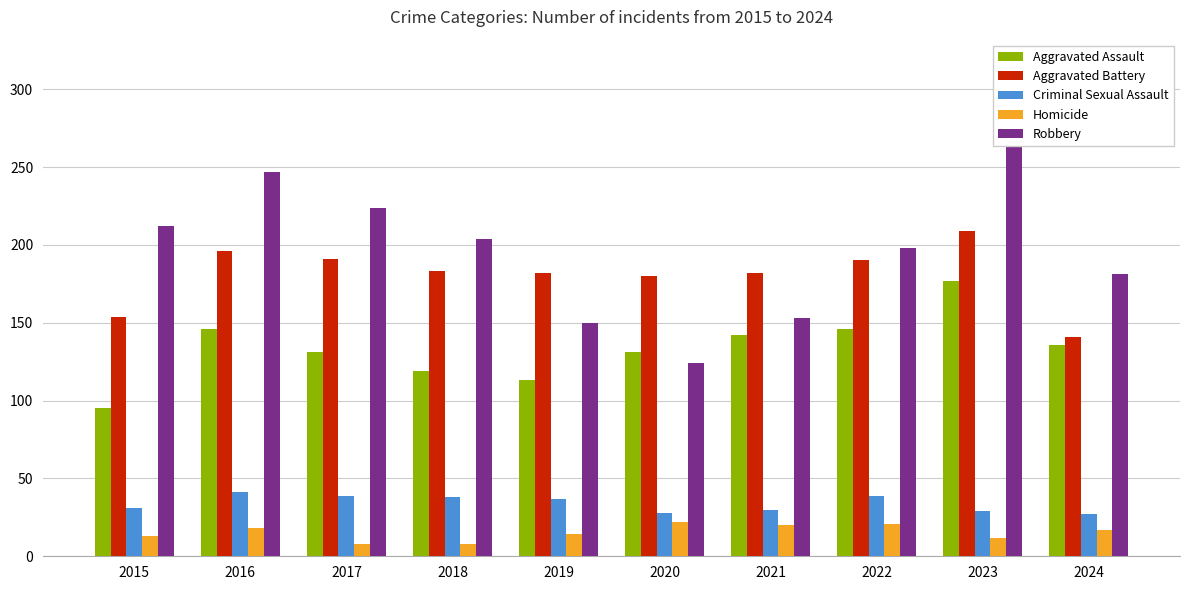

Reading right to left, list all the values displayed in this chart.

Aggravated Assault: 2024=136	2023=177	2022=146	2021=142	2020=131	2019=113	2018=119	2017=131	2016=146	2015=95
Aggravated Battery: 2024=141	2023=209	2022=190	2021=182	2020=180	2019=182	2018=183	2017=191	2016=196	2015=154
Criminal Sexual Assault: 2024=27	2023=29	2022=39	2021=30	2020=28	2019=37	2018=38	2017=39	2016=41	2015=31
Homicide: 2024=17	2023=12	2022=21	2021=20	2020=22	2019=14	2018=8	2017=8	2016=18	2015=13
Robbery: 2024=181	2023=316	2022=198	2021=153	2020=124	2019=150	2018=204	2017=224	2016=247	2015=212